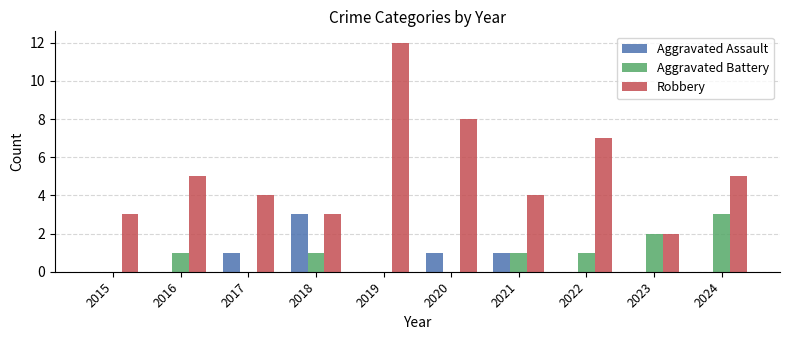

Reading right to left, extract all data points from this chart.

Aggravated Assault: 0	0	0	1	1	0	3	1	0	0
Aggravated Battery: 3	2	1	1	0	0	1	0	1	0
Robbery: 5	2	7	4	8	12	3	4	5	3